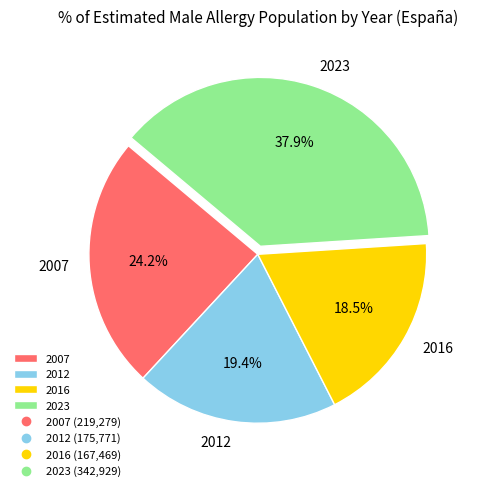

Which slice is the largest?

2023